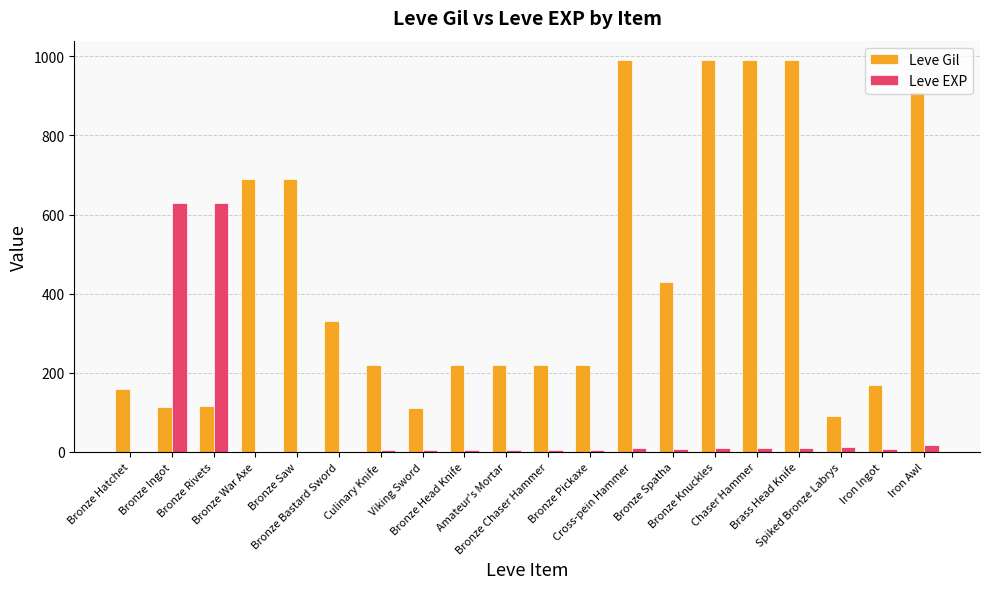

Which series has the largest total across all categories?

Leve Gil